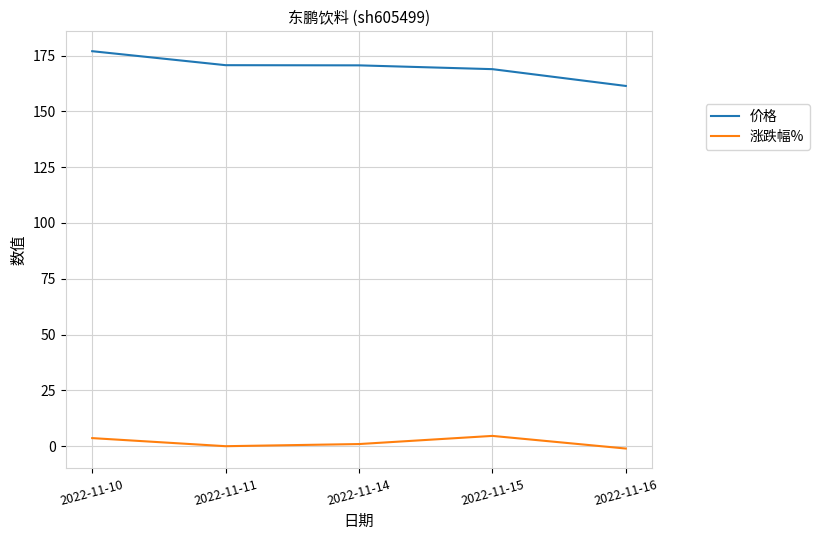

What is the sum of the 涨跌幅% values at 2022-11-15 and 2022-11-16?

3.7